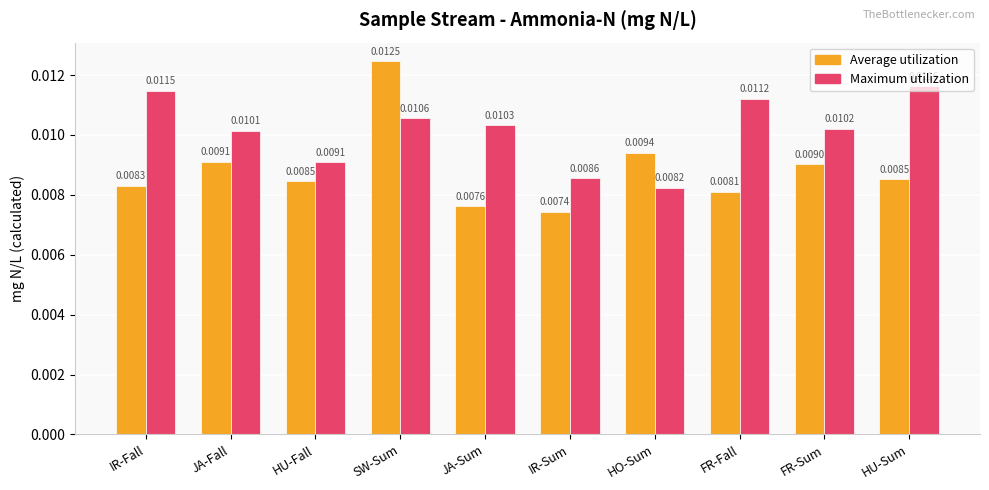

Between FR-Fall and FR-Sum, which series saw the biggest shift?

Maximum utilization